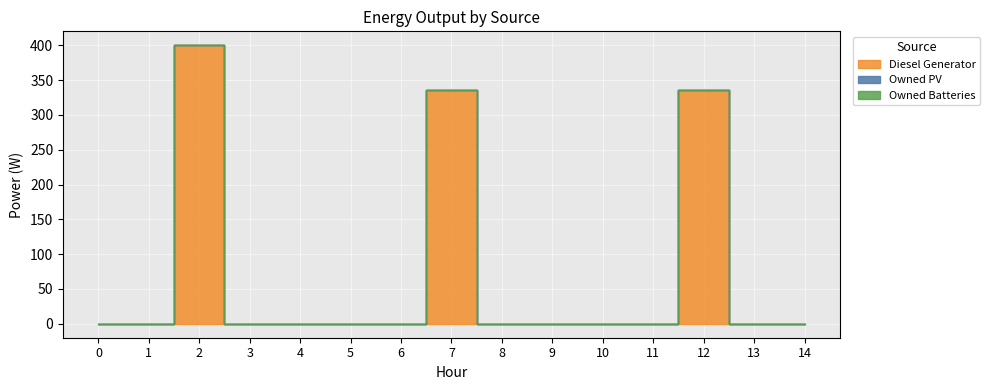

At how many categories does at least one series exceed 131?

3